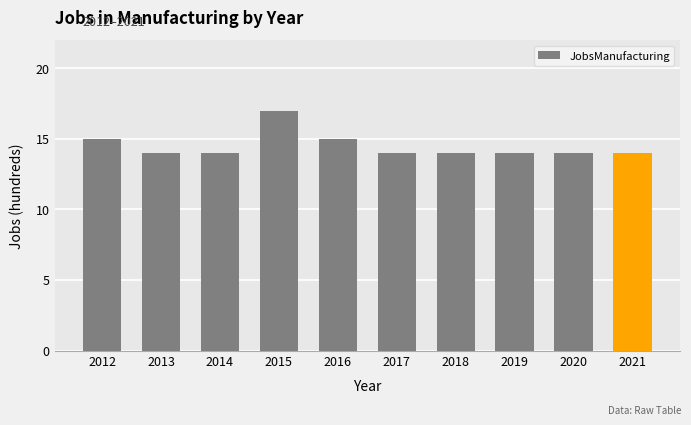

Is it true that the value at 2014 is 6?

False